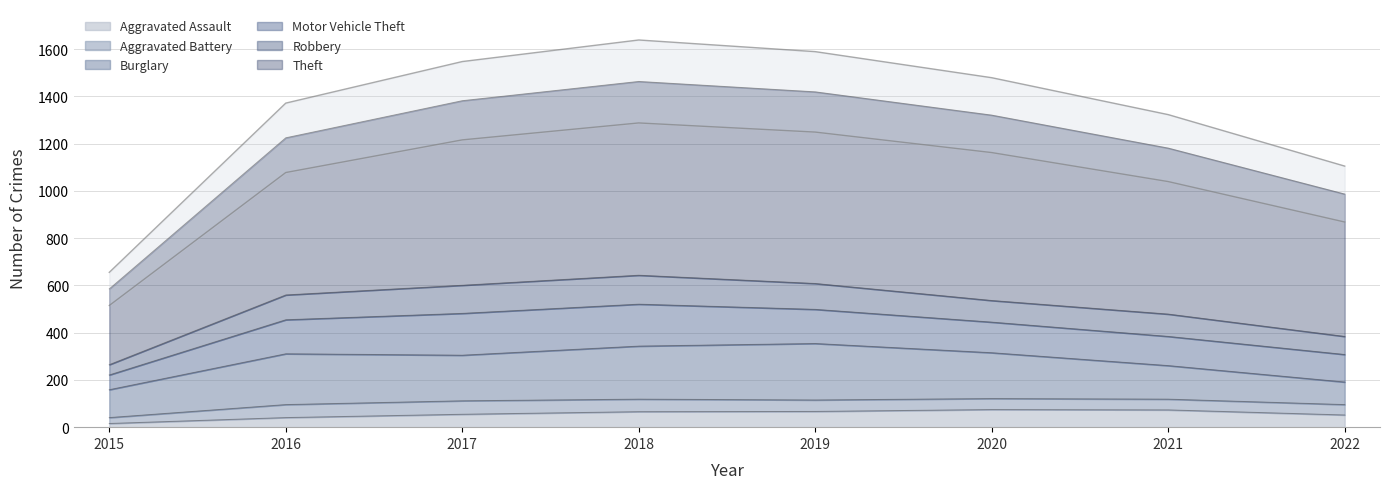

Is it true that Burglary equals 454 at 2018?

False